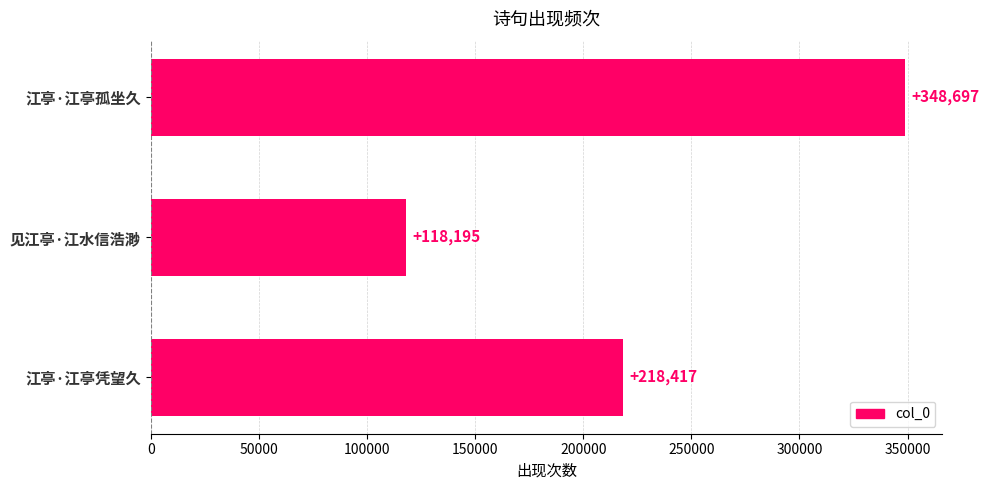

List the labels in order of value, largest first.

江亭·江亭孤坐久, 江亭·江亭凭望久, 见江亭·江水信浩渺